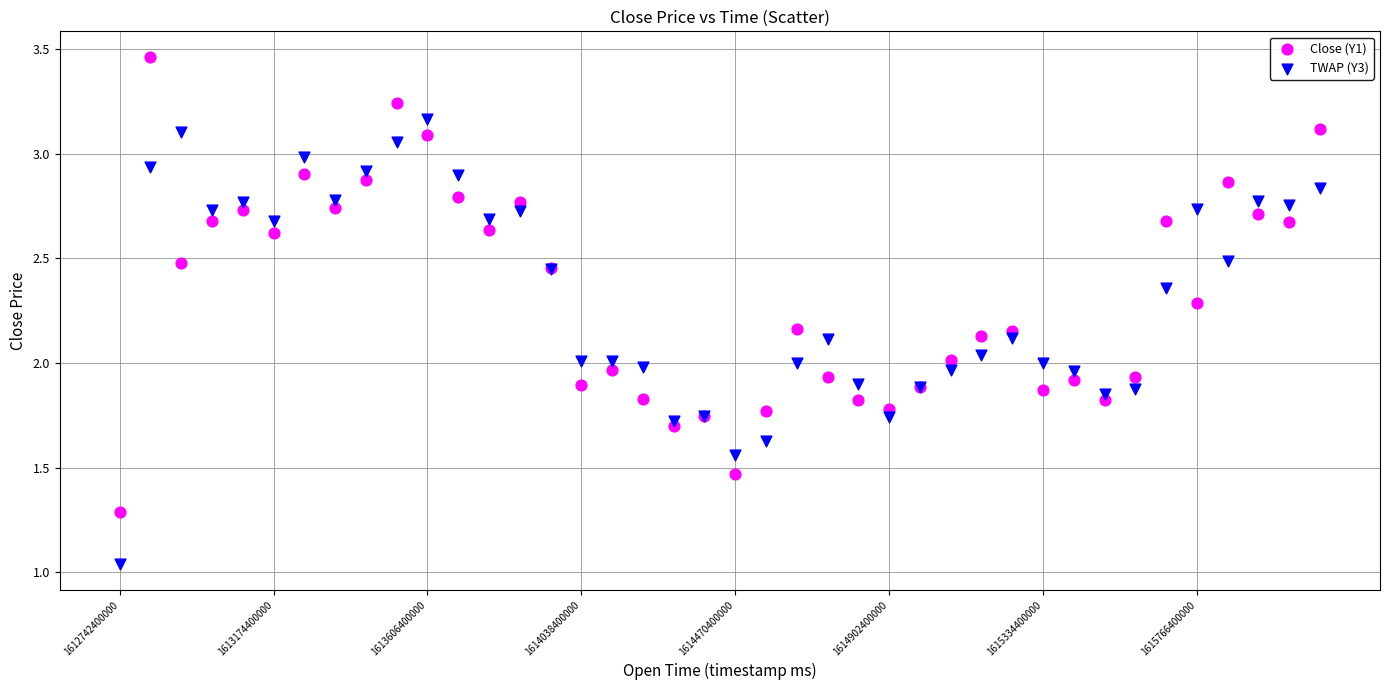

Which series reaches the minimum Y coordinate?

TWAP (Y3)